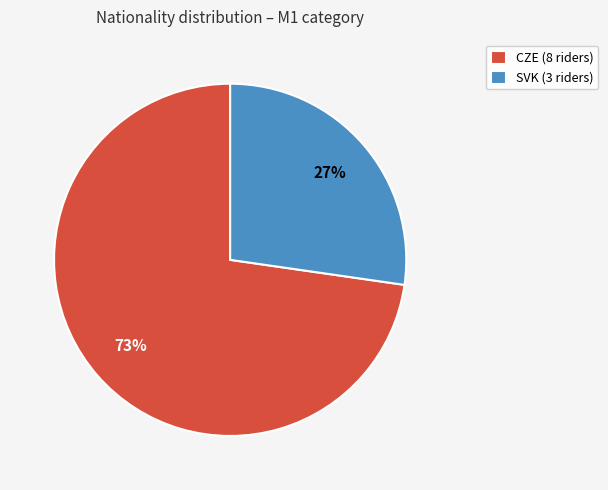

To the nearest percent, what percentage of the pie is SVK (3 riders)?

27%